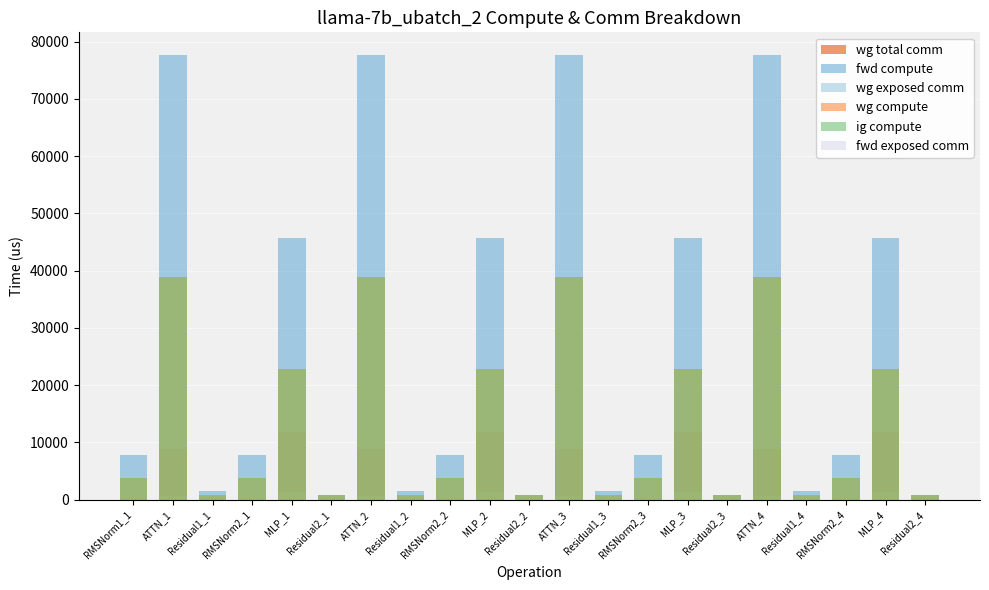

What is the label of the 15th bar from the right?

ATTN_2